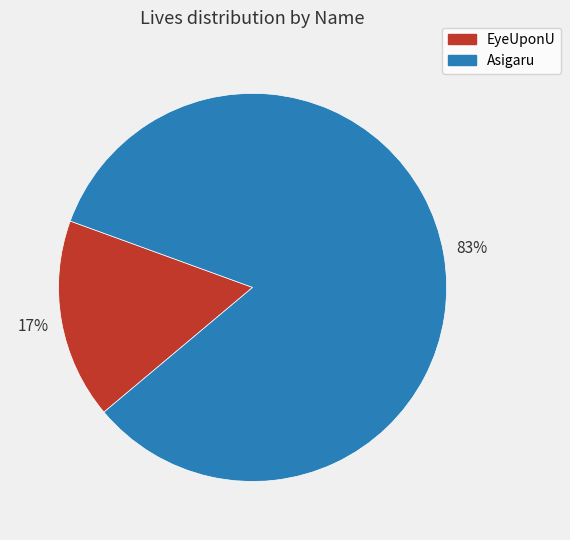

Do Asigaru and EyeUponU together represent more than half of the pie?

Yes